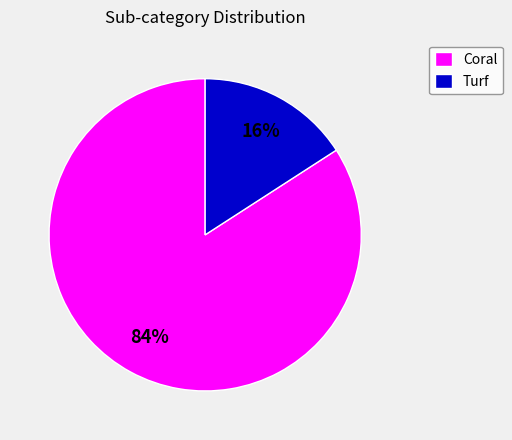

Count the number of slices in the pie.

2